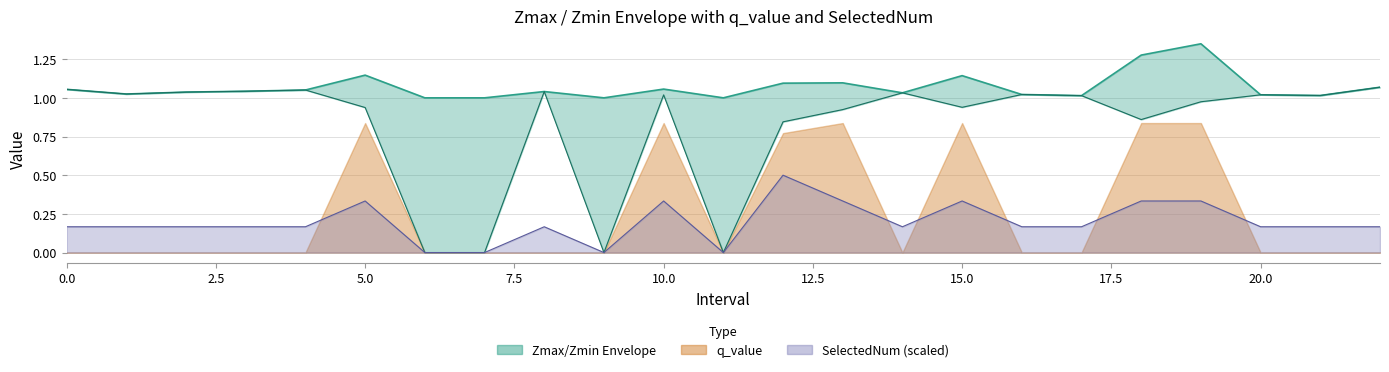

What is the average value of the Zmax series?

1.1